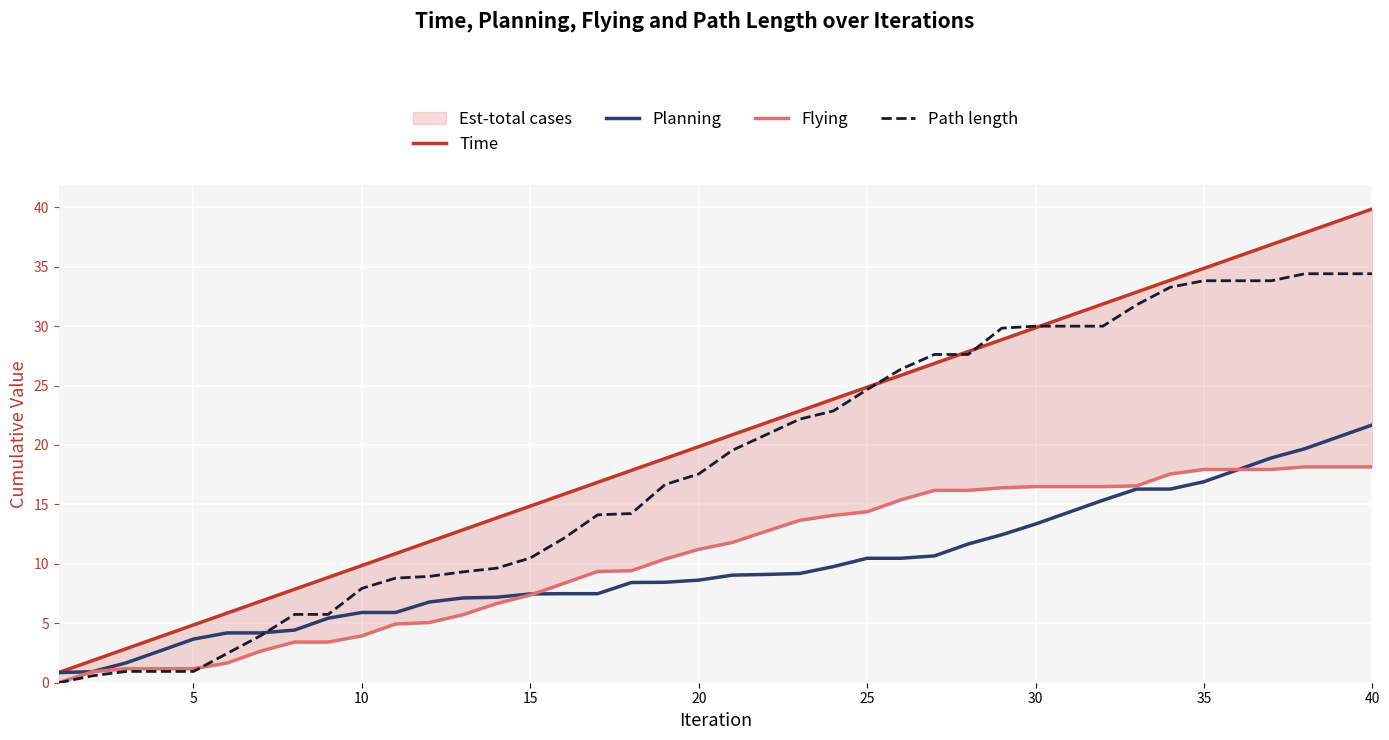

What is the maximum value for Planning?

21.7